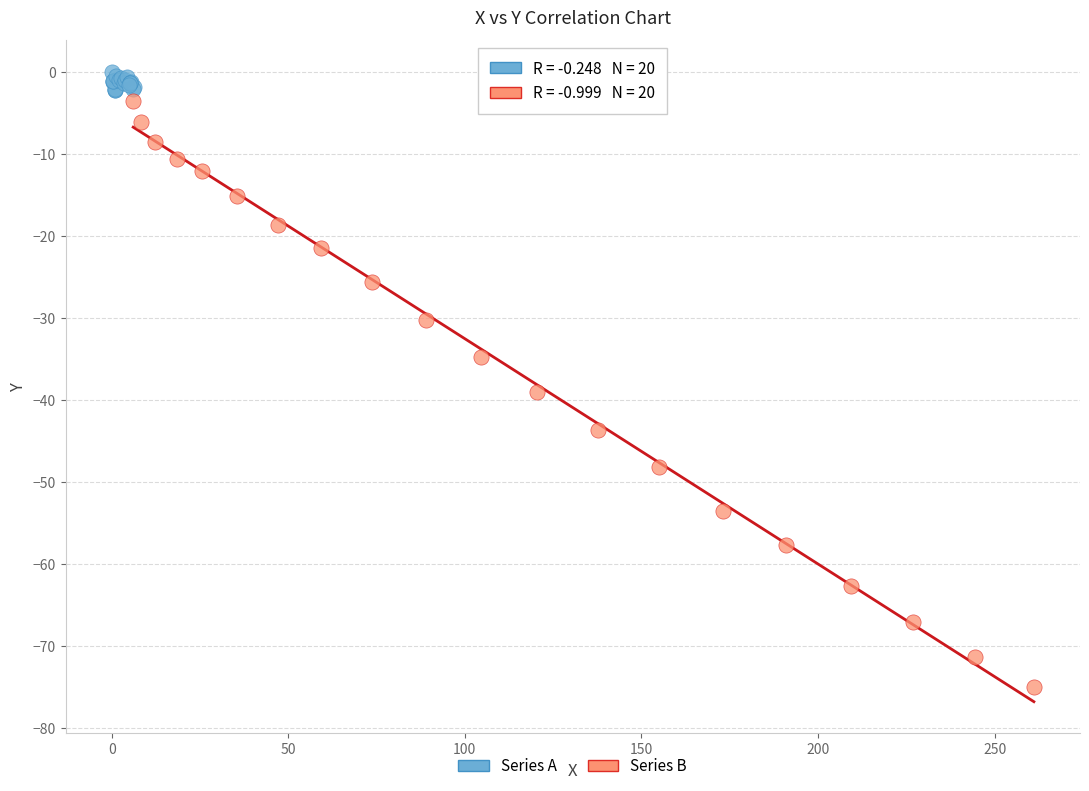

Which series reaches the maximum Y coordinate?

Series A